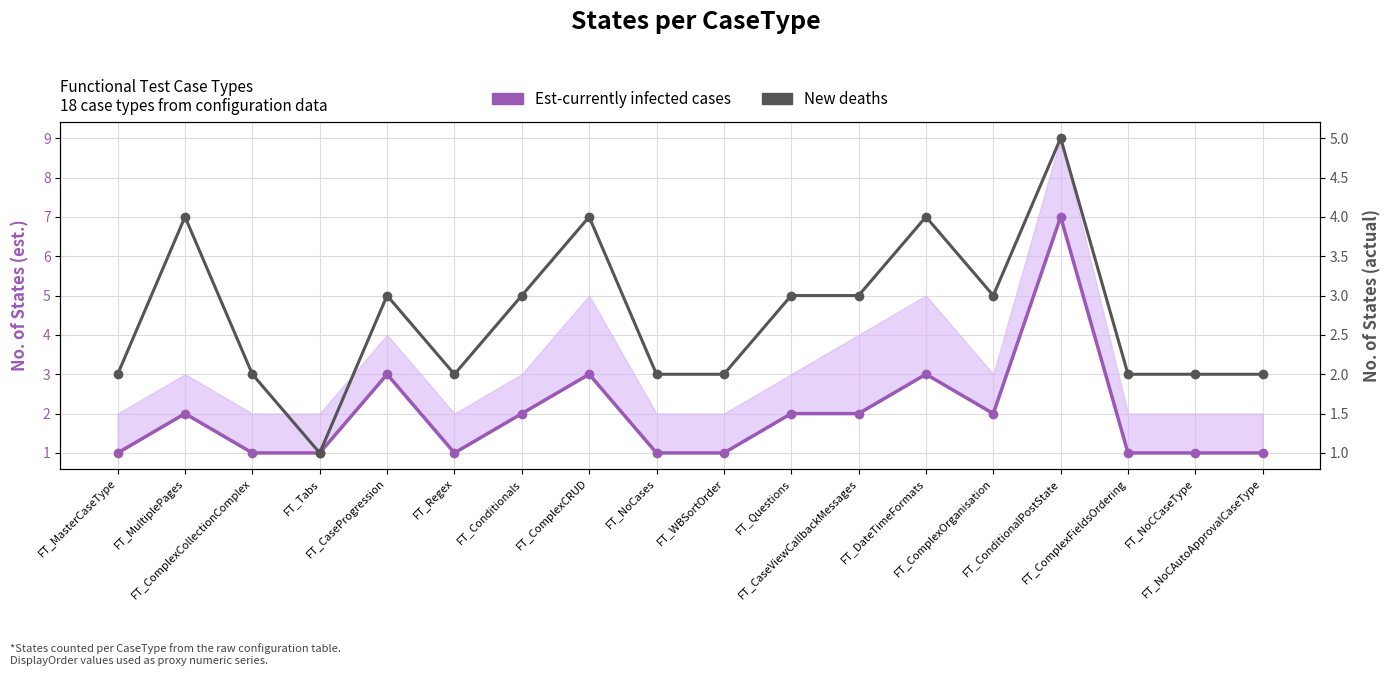

Does the chart display data point markers on the line(s)?

Yes